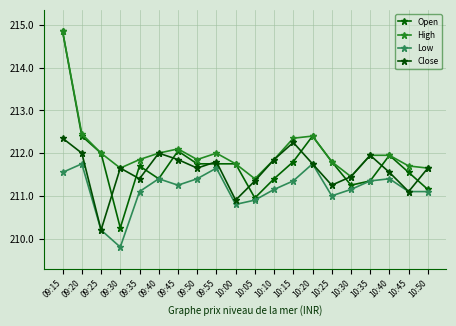

What is the difference between the maximum and second lowest values in the Close series?

1.4